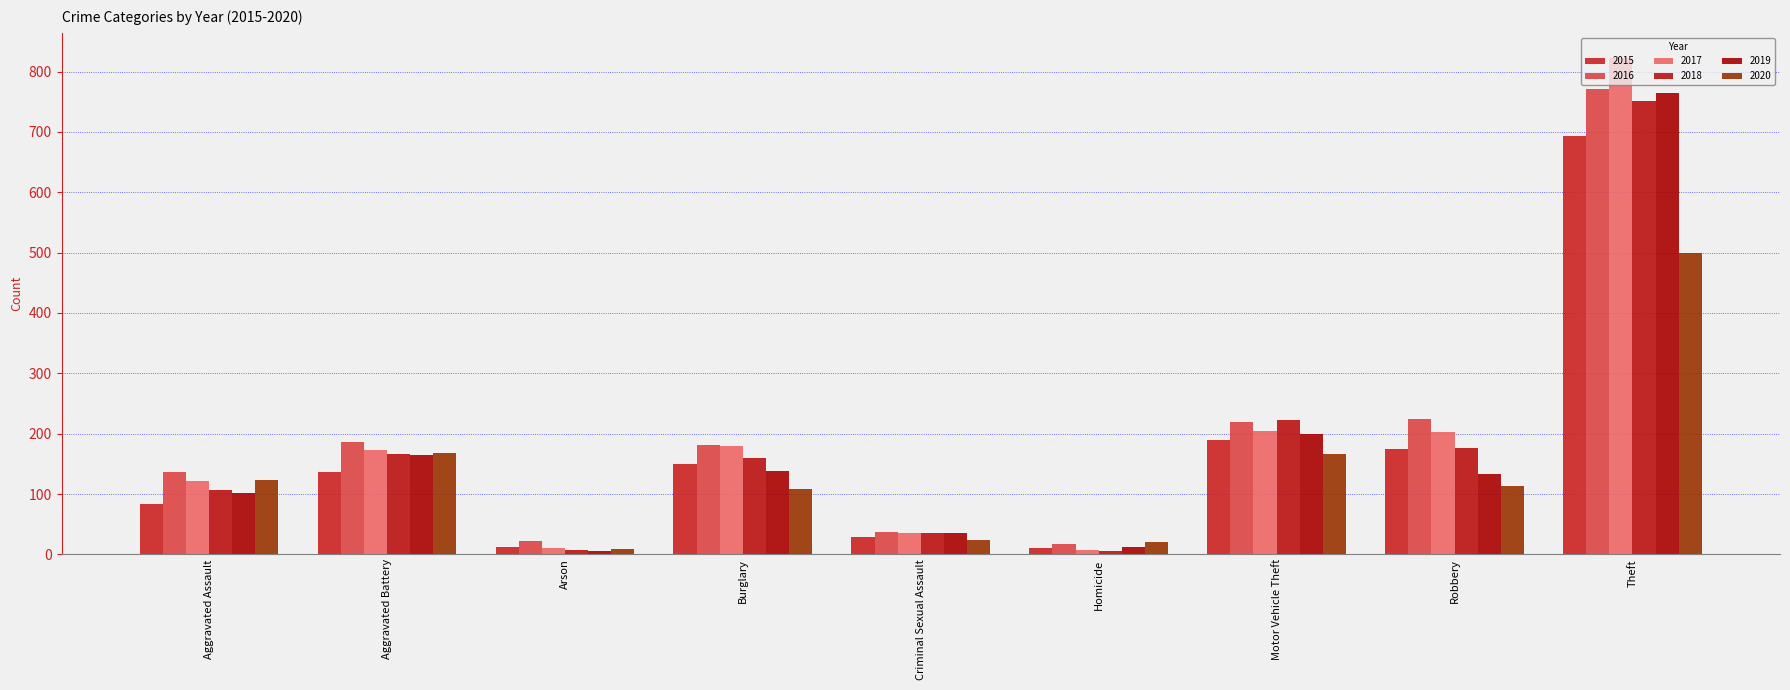

How many data points does each series have?

9